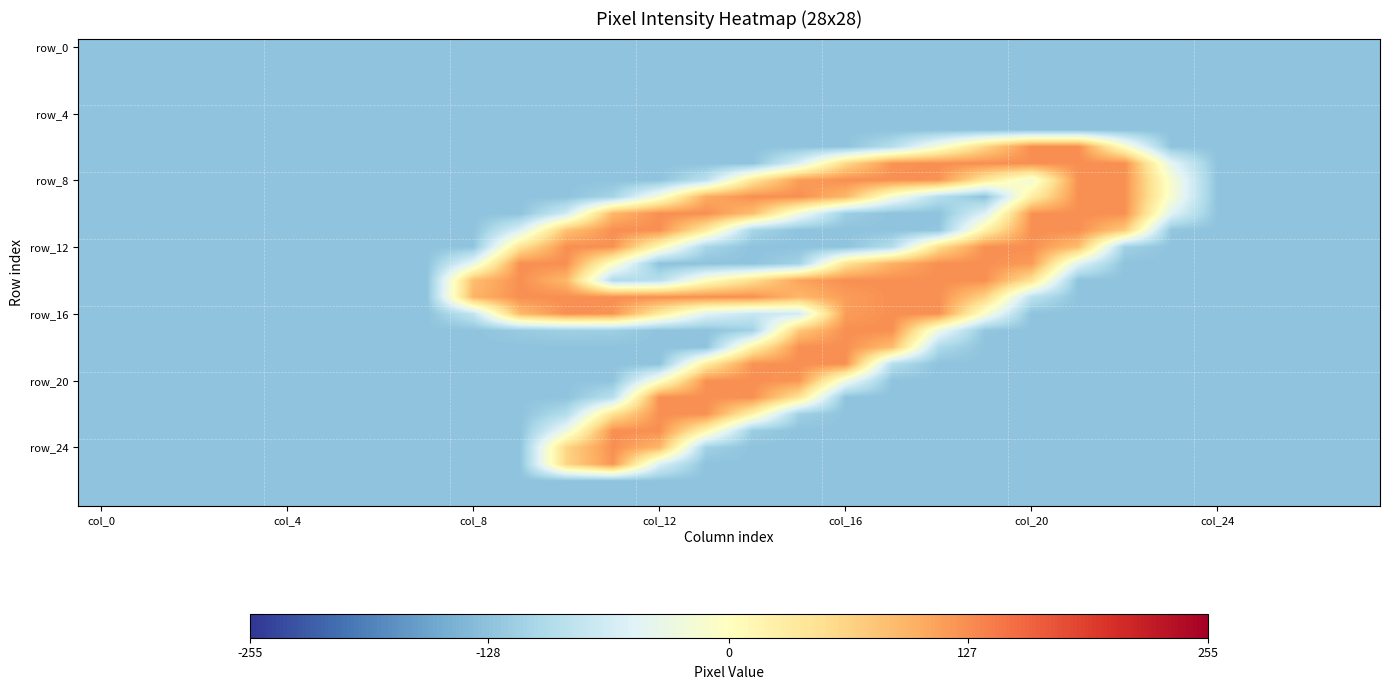

Which label corresponds to the largest value in the chart?

21